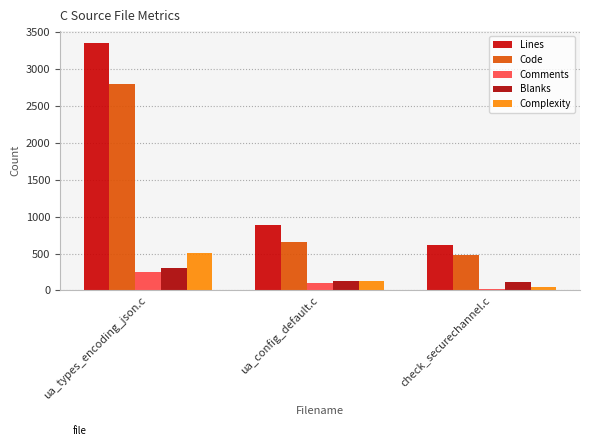

Rank the series by their maximum value, from highest to lowest.

Lines, Code, Complexity, Blanks, Comments